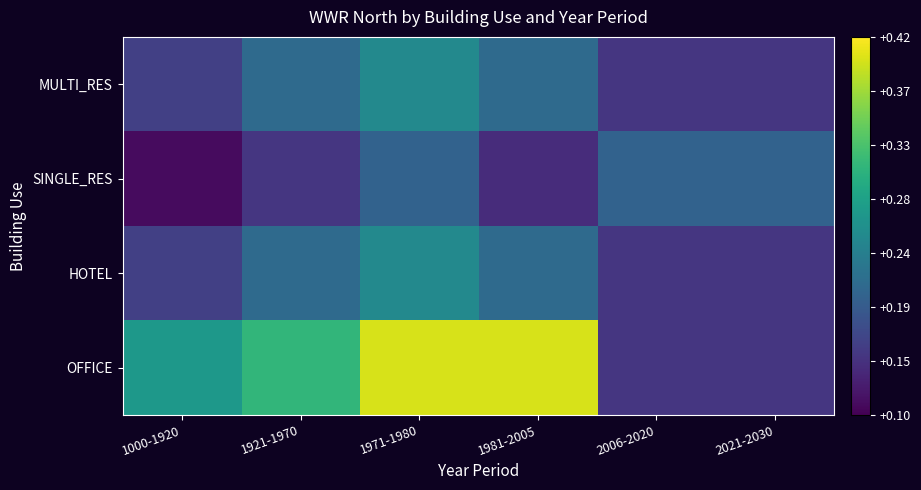

List the series in order of their peak value, lowest first.

SINGLE_RES, MULTI_RES, HOTEL, OFFICE